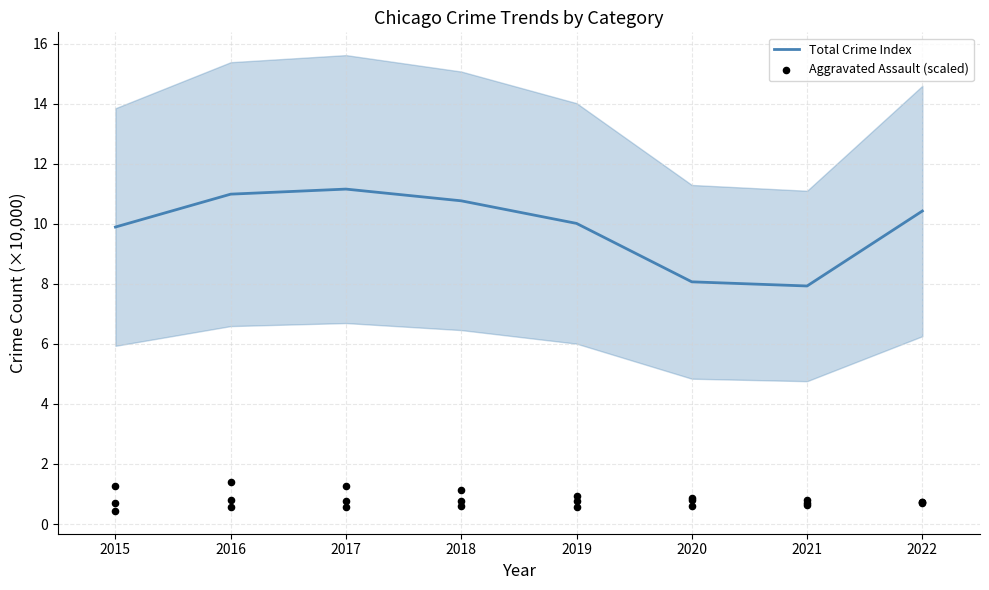

Which series contains the lowest Y value?

Aggravated Assault (scaled)